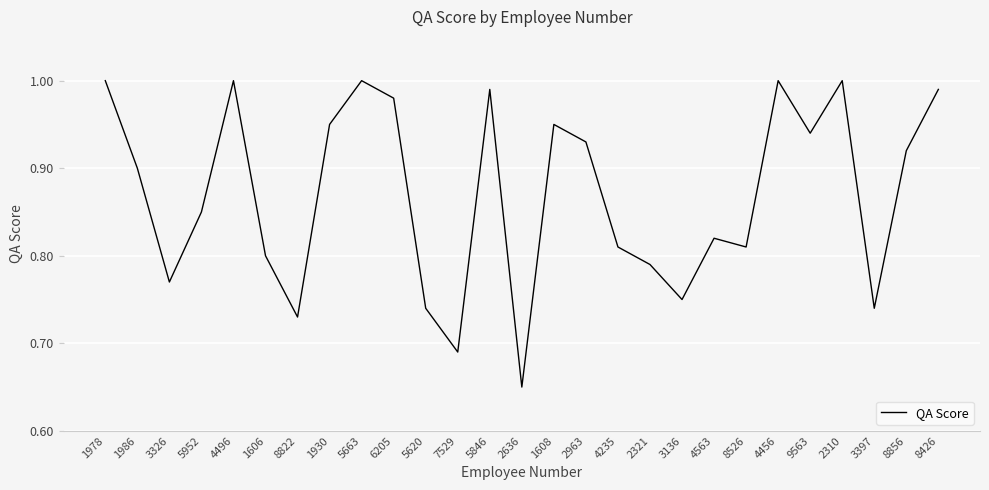

True or false: the data shows 0.8 at 1606.

True